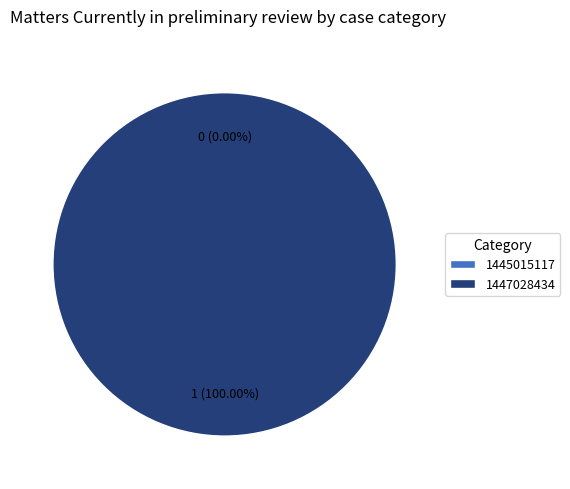

What is the change in value from 1445015117 to 1447028434?

+1